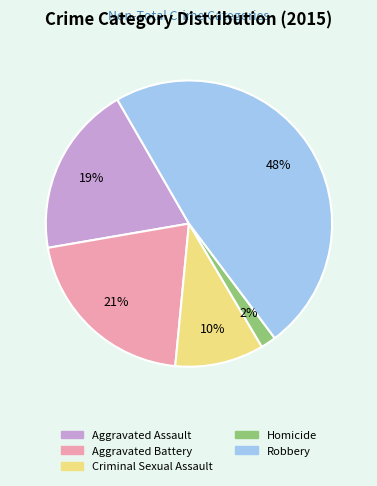

Count the number of slices in the pie.

5